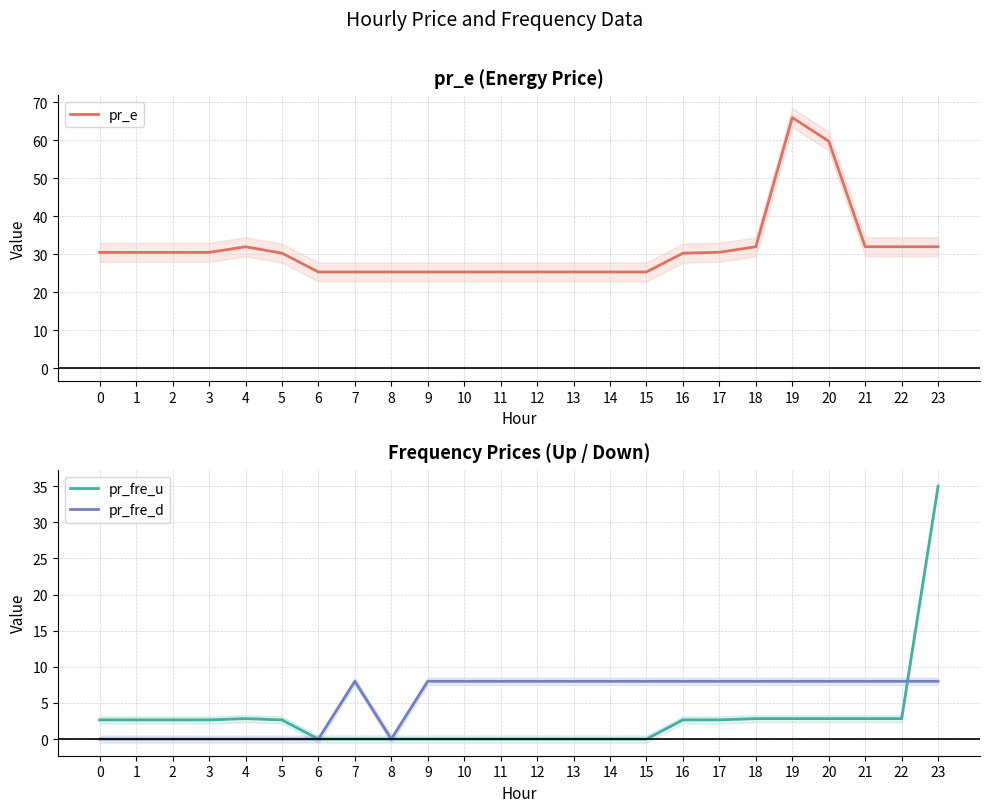

In pr_fre_u, how many points are lower than both neighbors (excluding endpoints)?

3